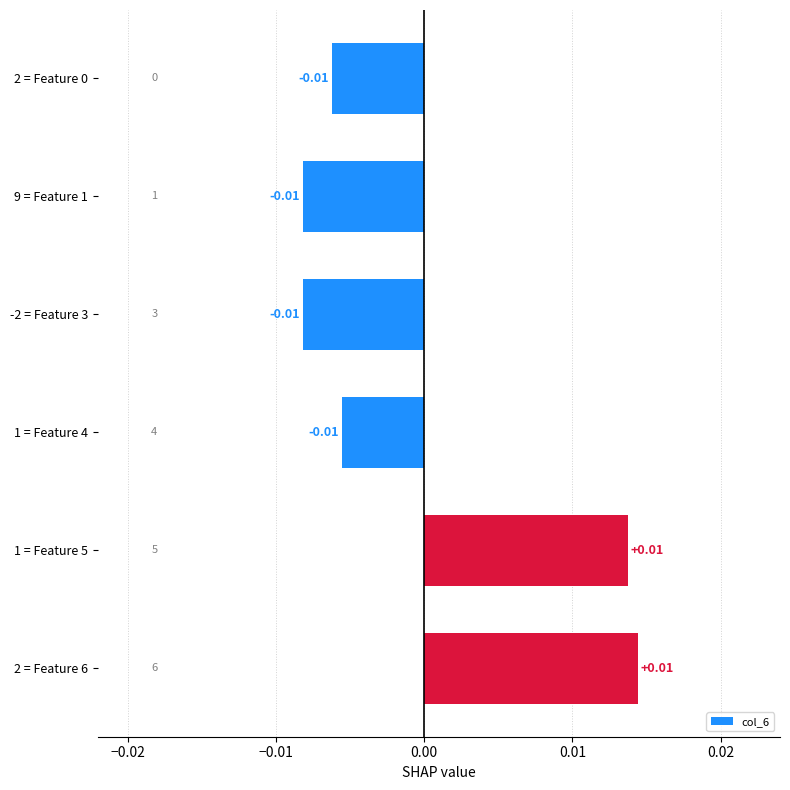

Between 2 = Feature 6 and 9 = Feature 1, which is larger?

2 = Feature 6